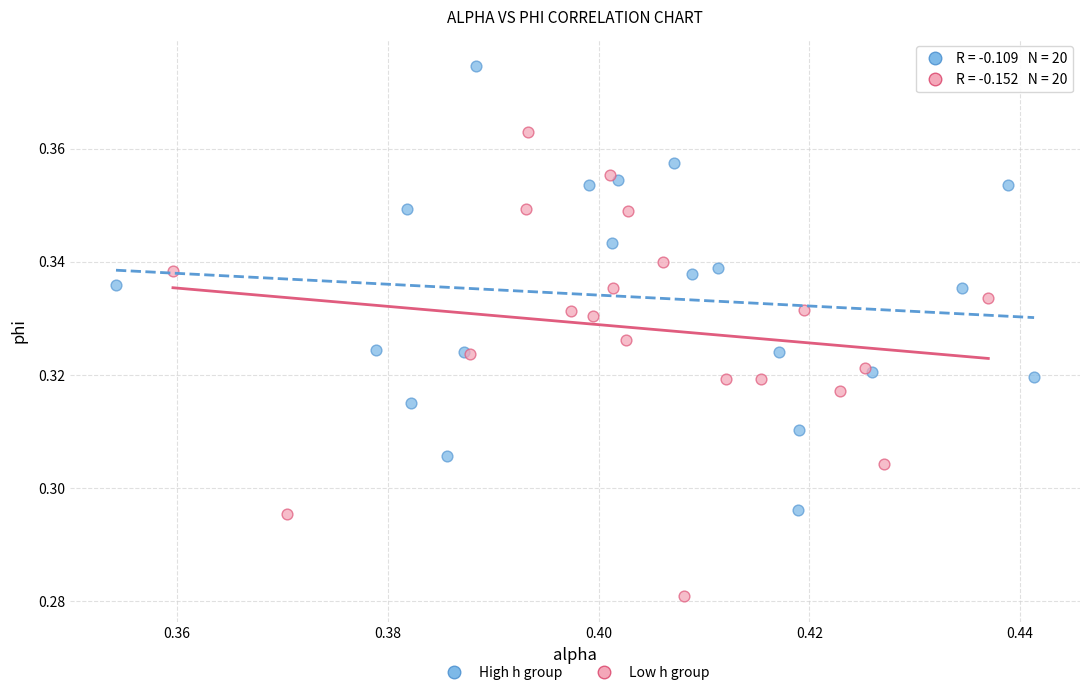

What are all the series names shown in the legend?

High h group, Low h group